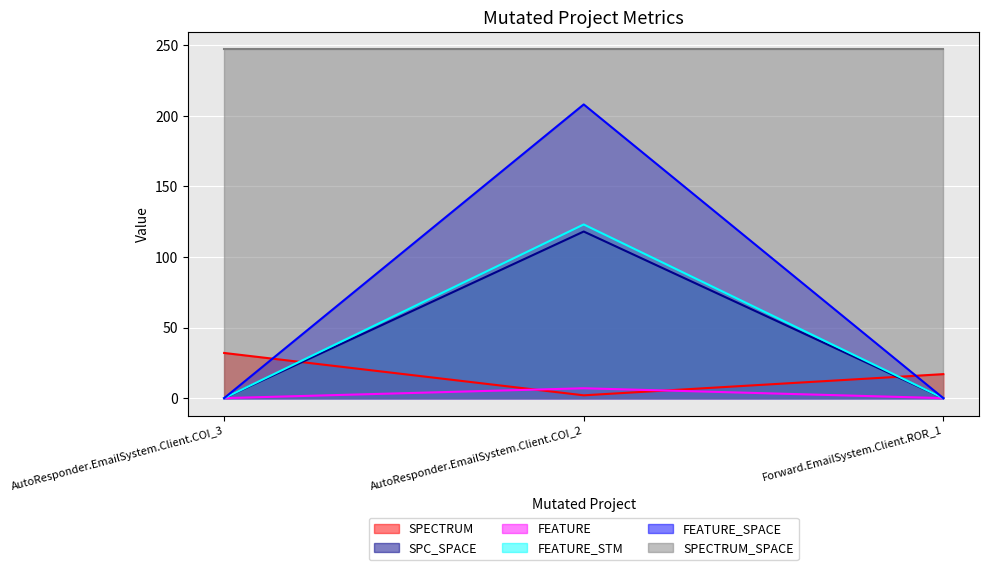

Count the SPECTRUM values in the range 2 to 32.

3